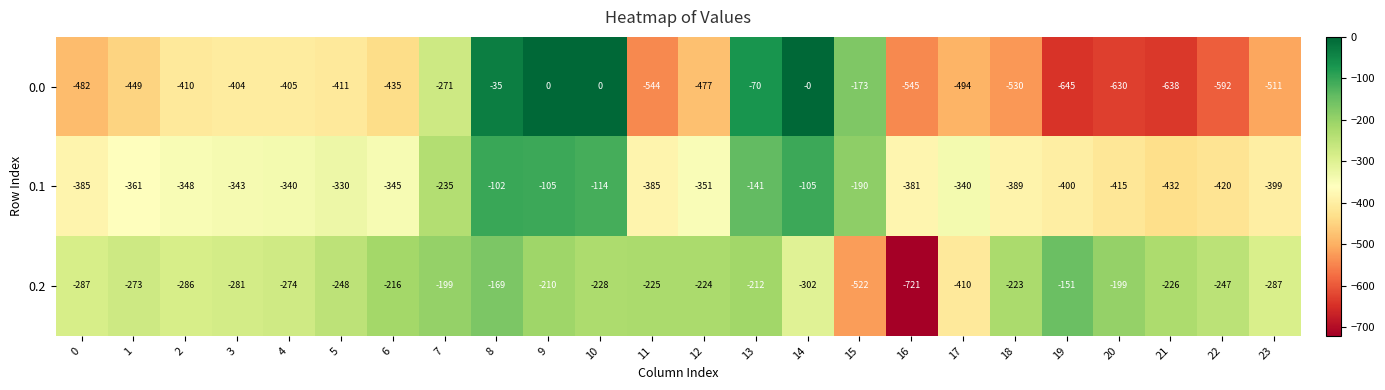

What is the difference between the 0.2 values at 12 and 7?

25